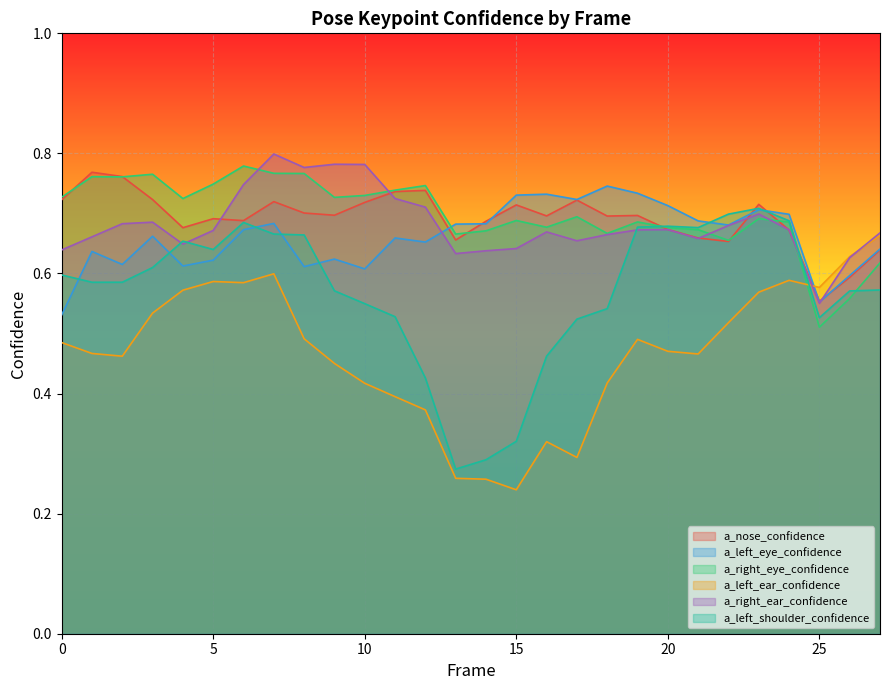

Between which two adjacent categories do a_left_shoulder_confidence and a_left_ear_confidence first intersect?

24 and 25